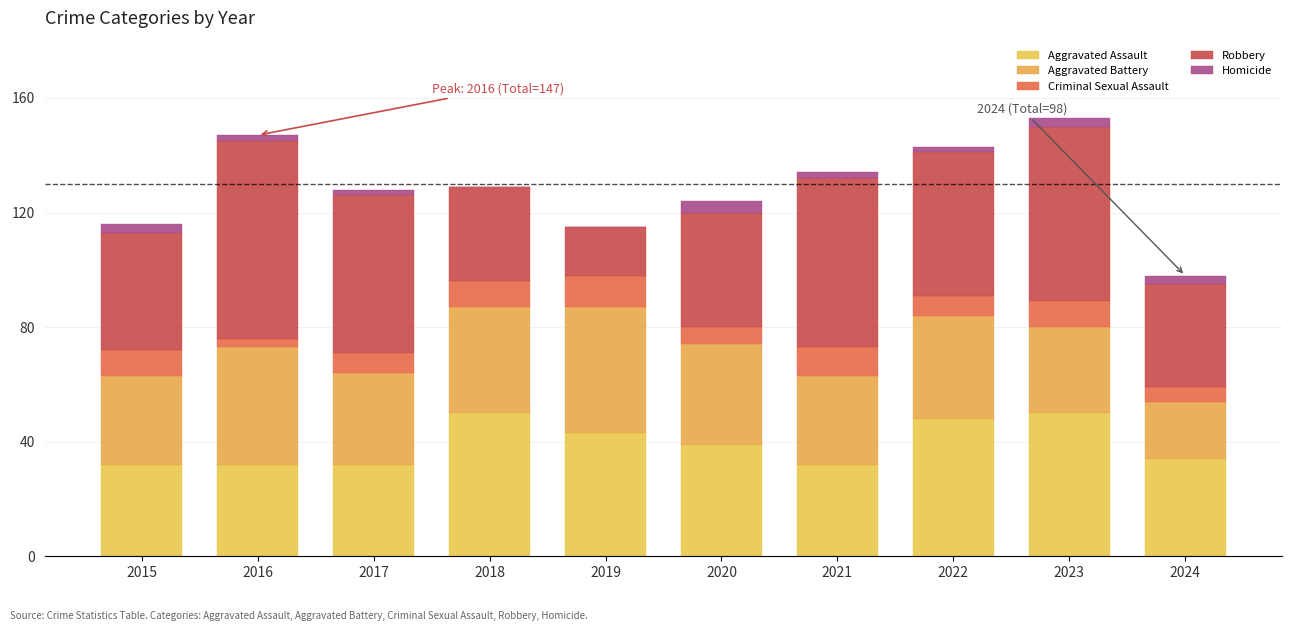

Which category has the lowest value in the Aggravated Assault series?

2015